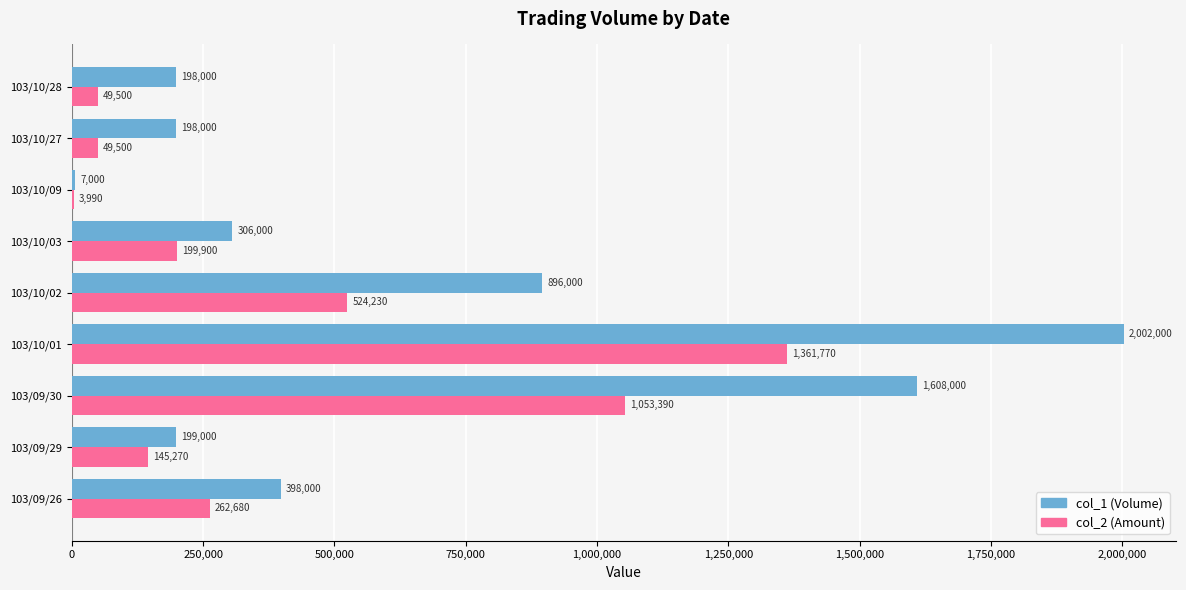

At which category is the sum across all series the highest?

103/10/01